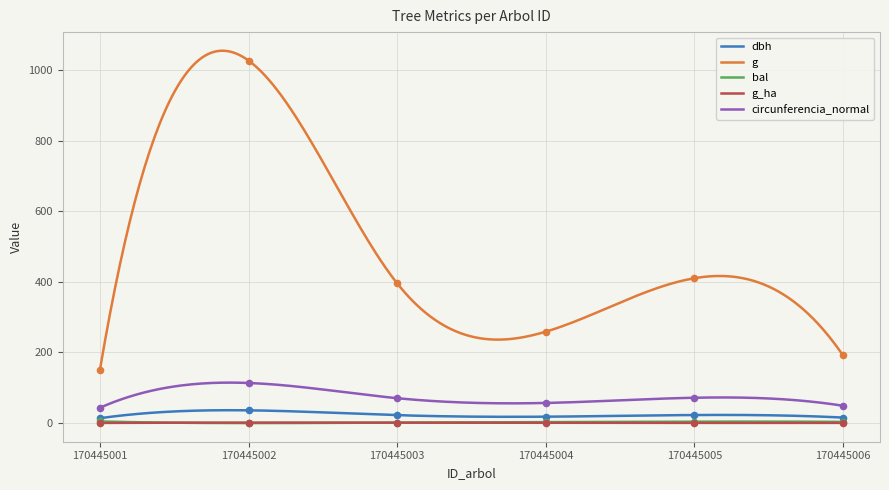

Which series has the largest total across all categories?

g